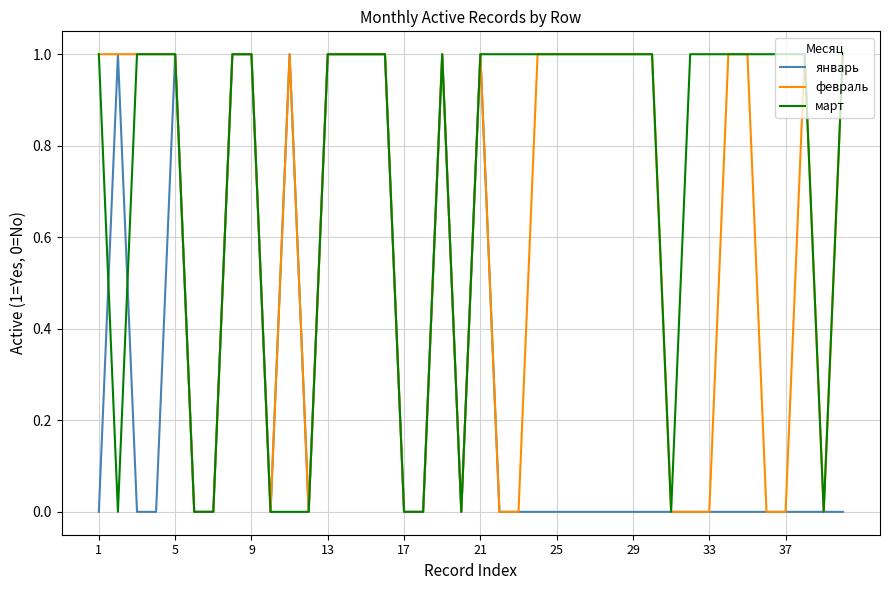

List the series in order of their overall mean, highest first.

март, февраль, январь